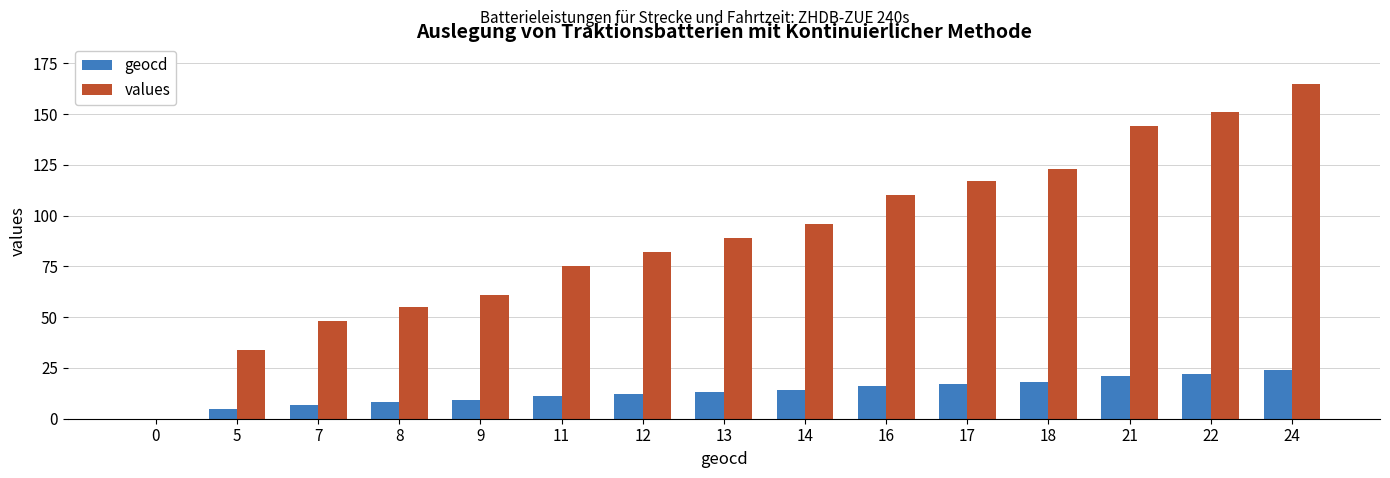

Reading right to left, transcribe all the data shown in this chart.

geocd: 24=24	22=22	21=21	18=18	17=17	16=16	14=14	13=13	12=12	11=11	9=9	8=8	7=7	5=5	0=0
values: 24=165	22=151	21=144	18=123	17=117	16=110	14=96	13=89	12=82	11=75	9=61	8=55	7=48	5=34	0=0